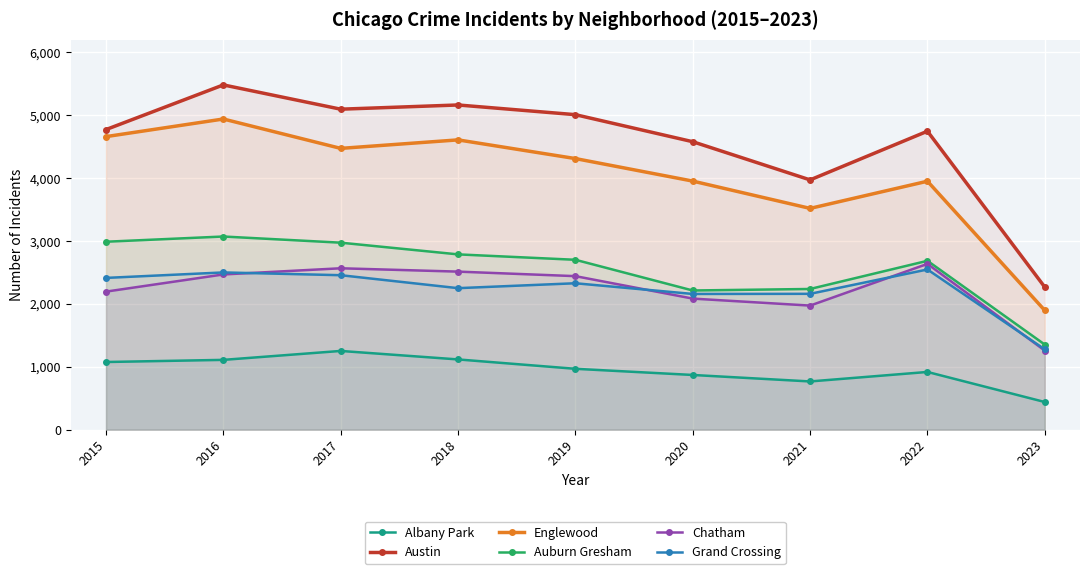

How many data points does each series have?

9